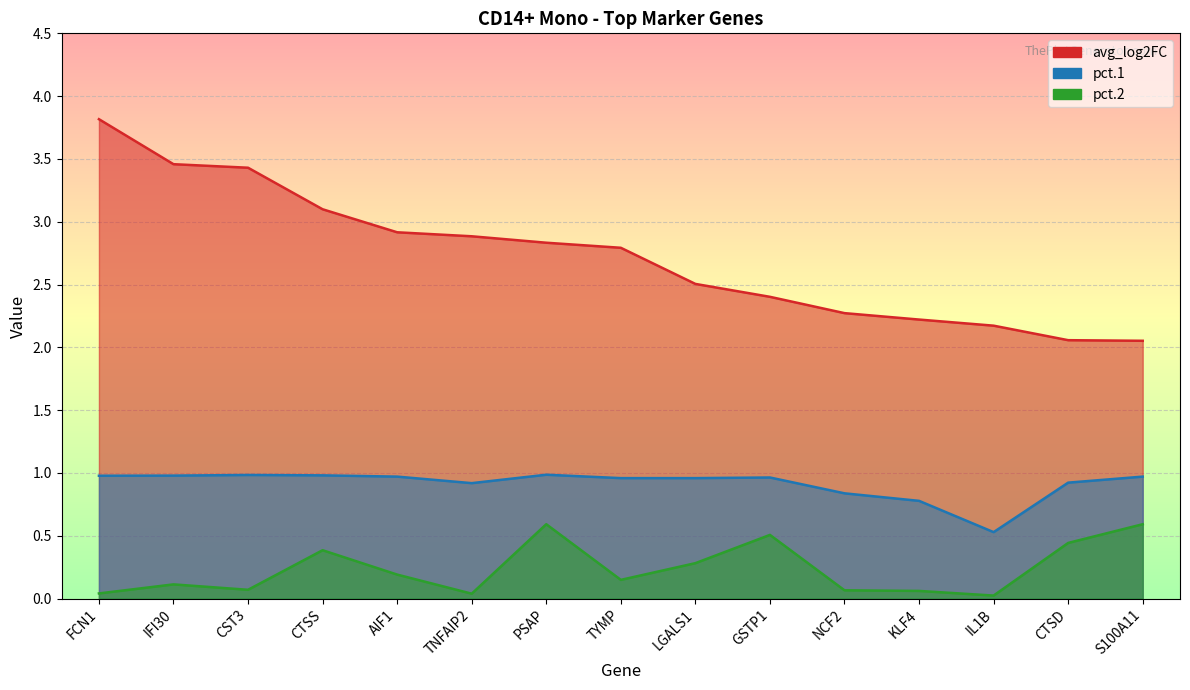

At which label does avg_log2FC reach its peak?

FCN1